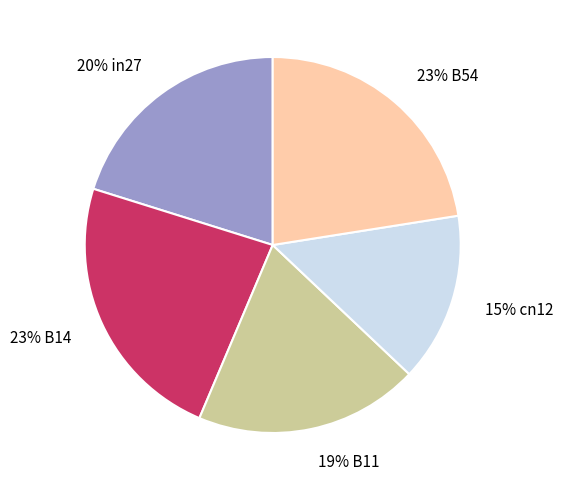

Does any single category account for the majority?

No